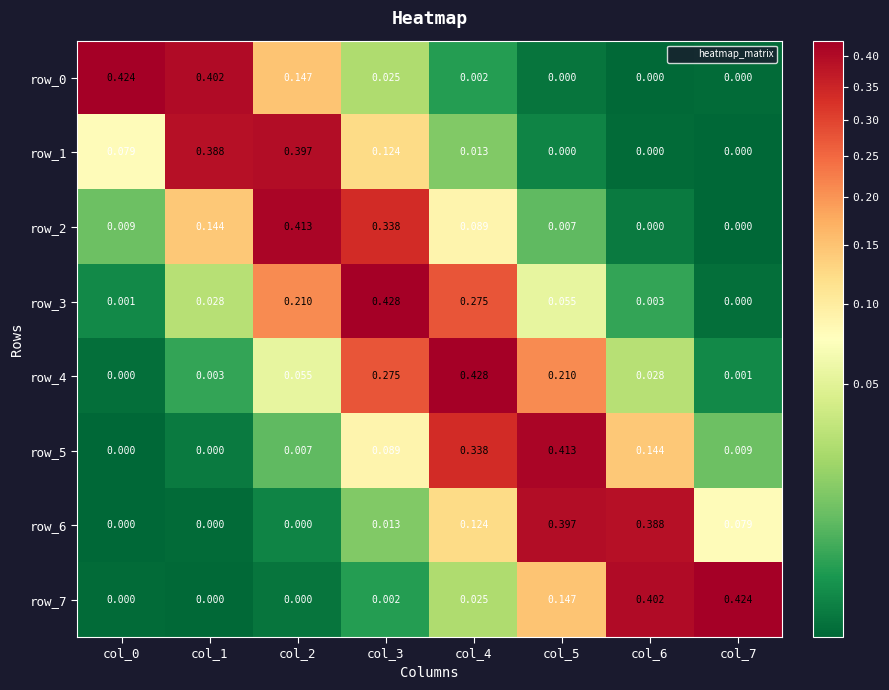

Is the value of row_7 at col_5 greater than the value of row_0 at col_5?

Yes